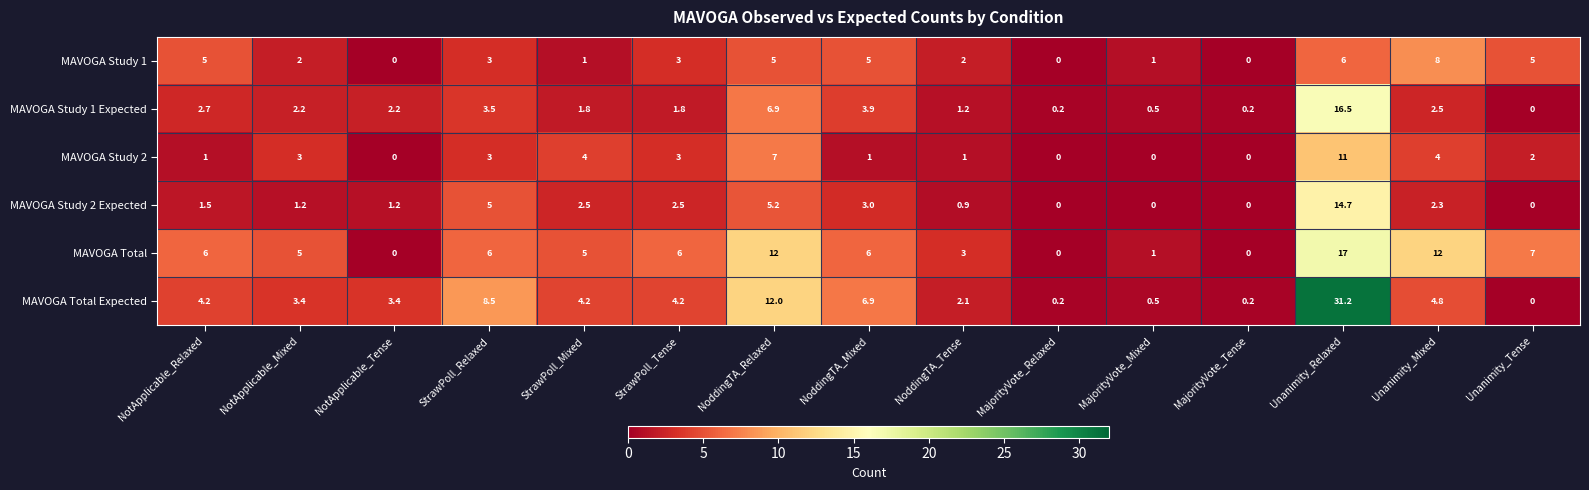

The value of MAVOGA Study 1 Expected at NoddingTA_Mixed is 3.9. True or false?

True